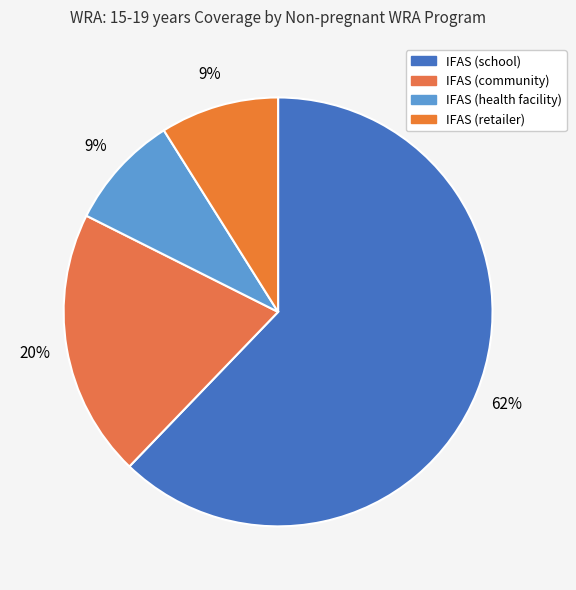

Combined, what portion of the pie is IFAS (school) and IFAS (community)?

82.4%